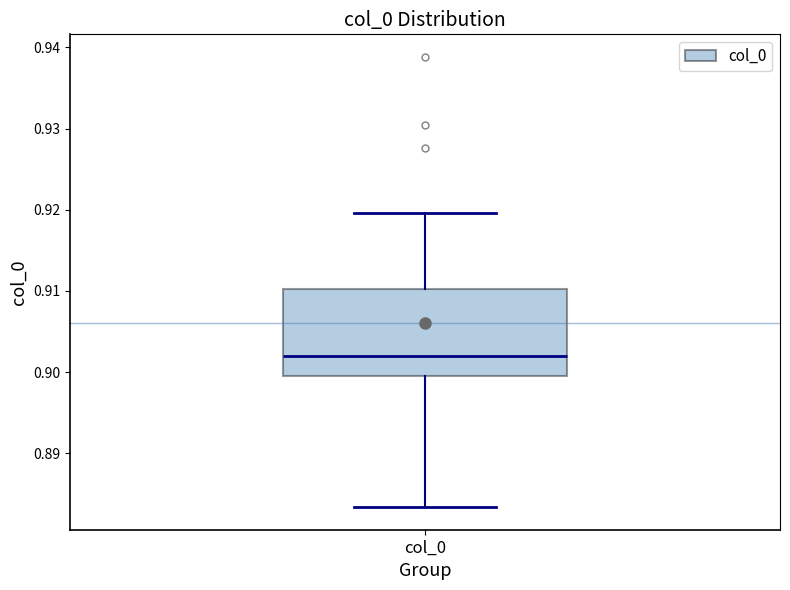

Where is the lower edge of the box for col_0 on the y-axis? The values are not printed on the chart, so give them approximately, as read against the axis.

0.899